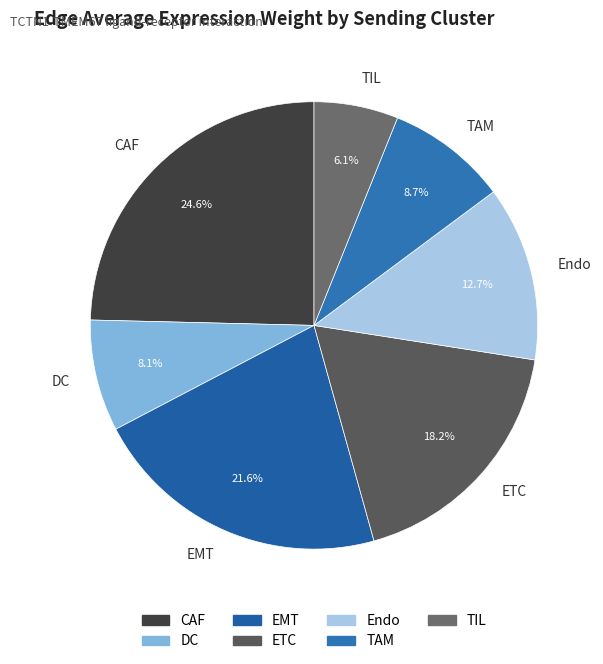

Count the number of slices in the pie.

7